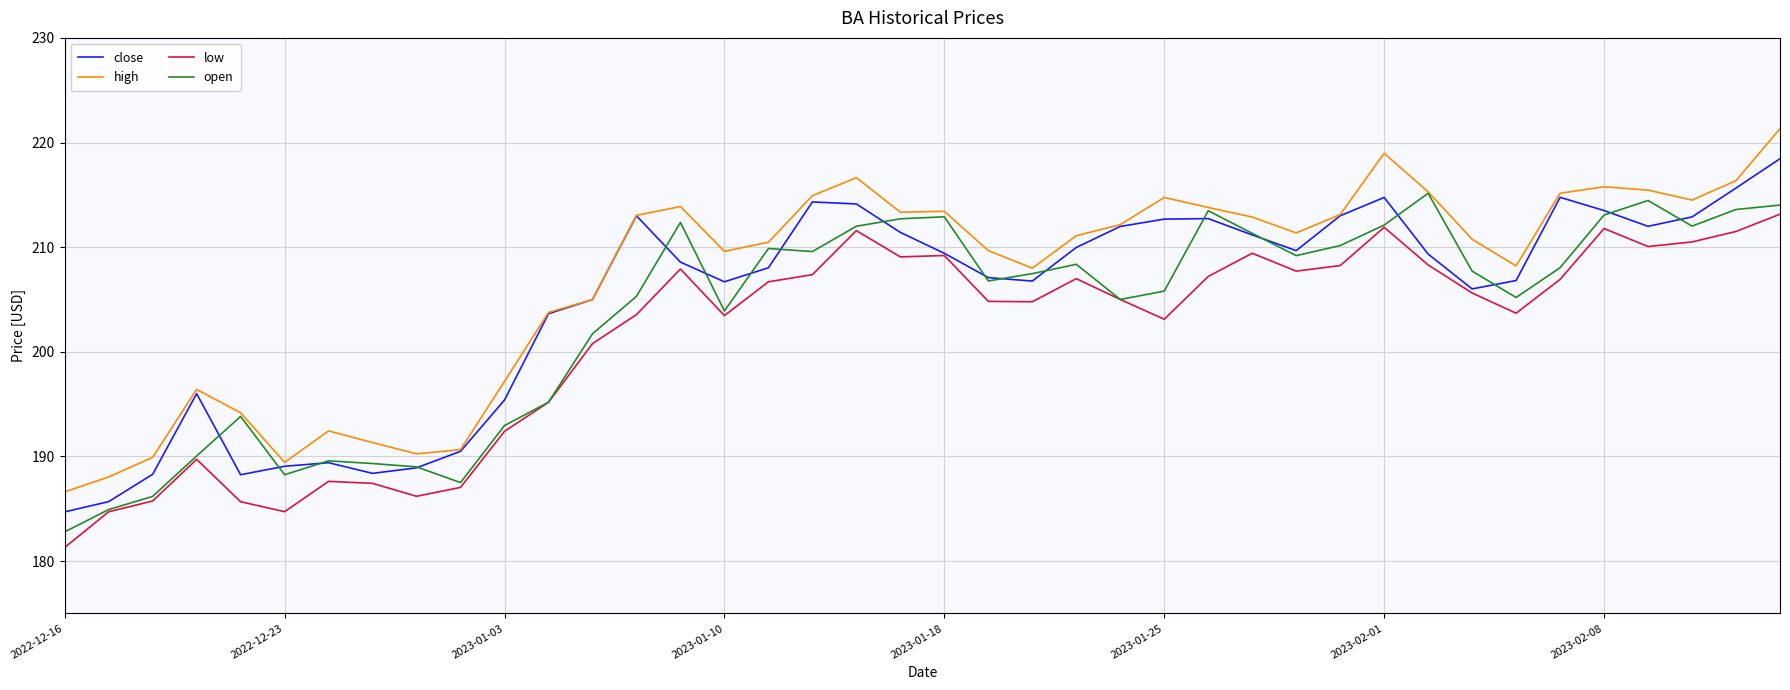

Which series has the widest spread of values?

high